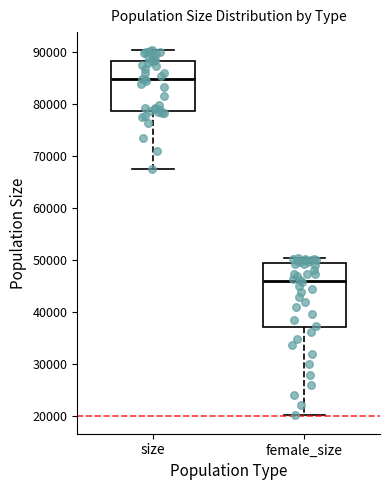

Which box has the highest median line?

size